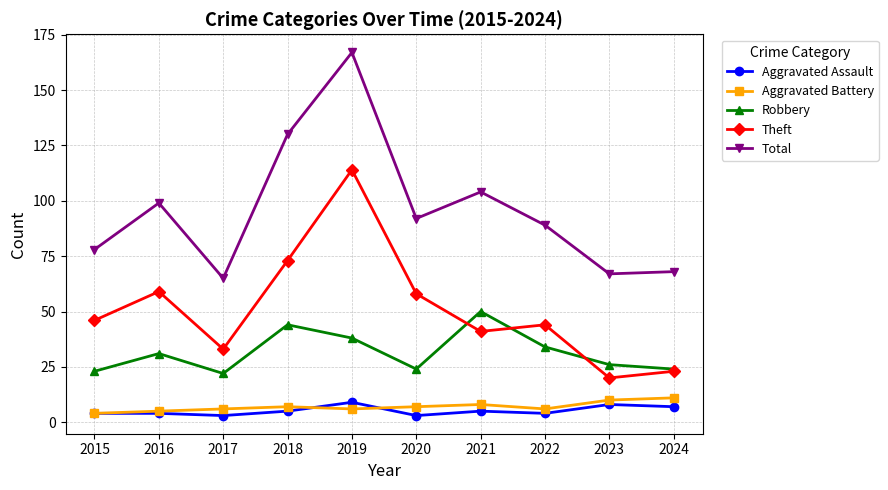

What value does the Aggravated Assault series have at 2022?

4